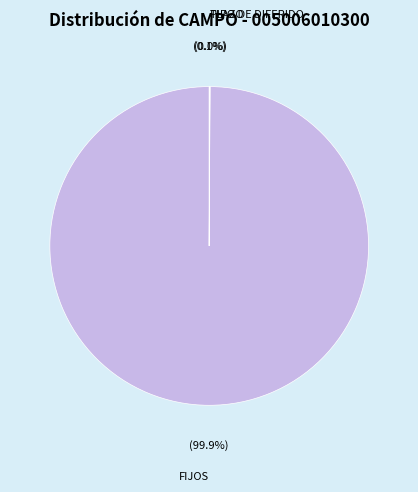

Which category has the biggest portion of the pie?

FIJOS